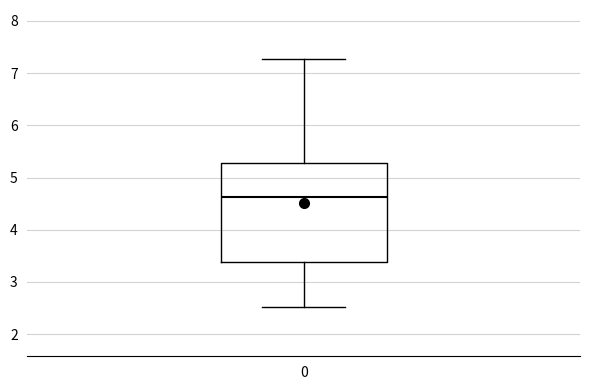

Read this box plot against the y-axis: the position of the median line, the range covered by the box, and the ends of both whiskers. The values are not printed on the chart, so give them approximately, as read against the axis.

median 4.6, box 3.4 to 5.3, whiskers 2.5 to 7.3